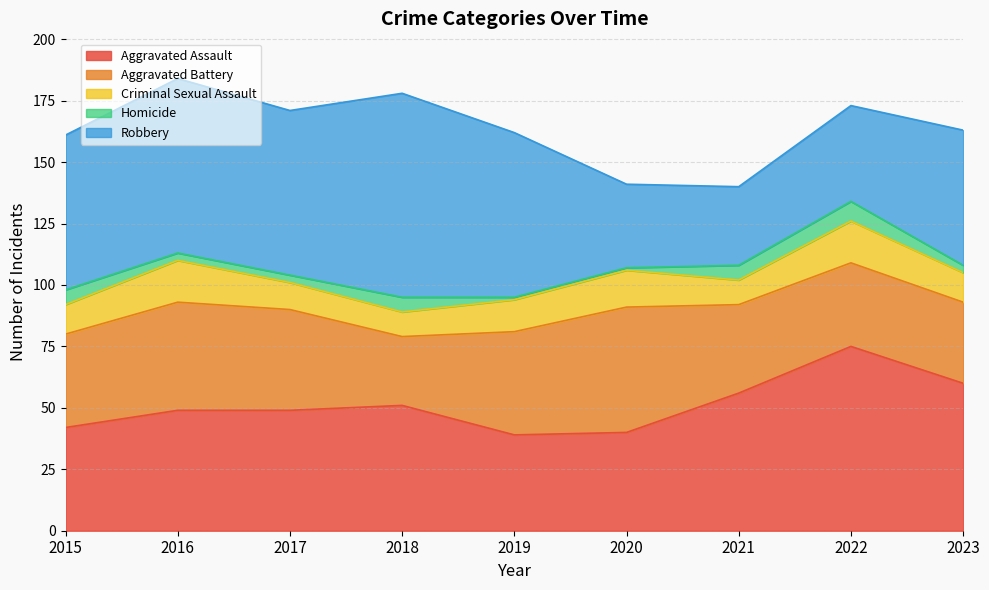

What is the sum of the Criminal Sexual Assault values at 2016 and 2017?

28